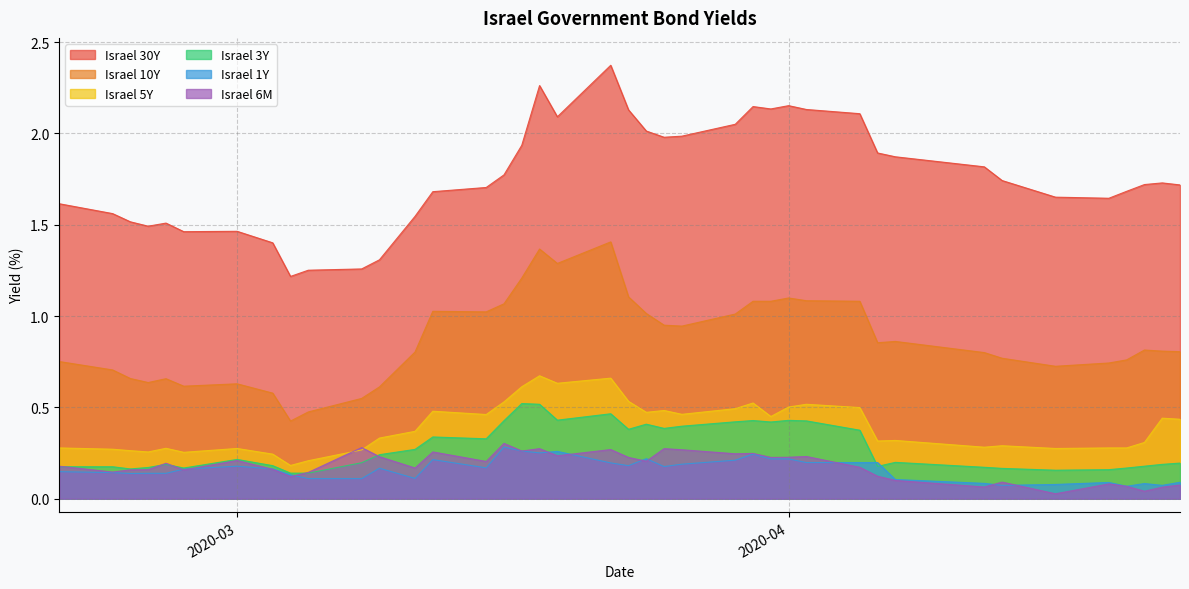

True or false: Israel 6M and Israel 10Y intersect in this chart.

False